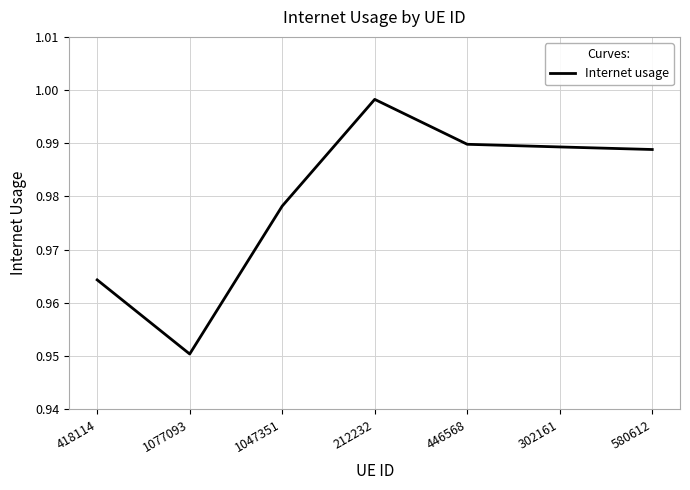

Where is the first local minimum?

1077093